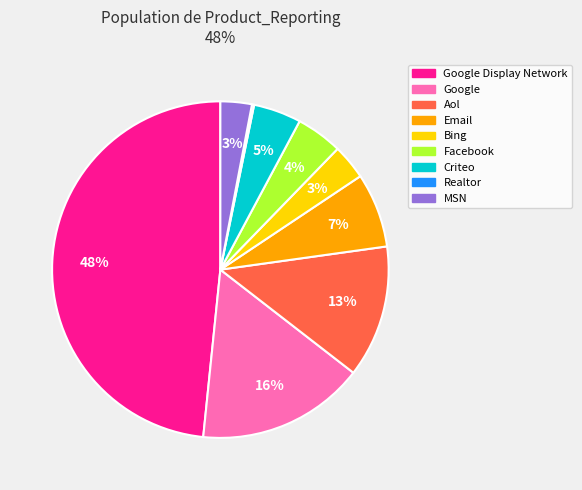

To the nearest percent, what is the difference between the Bing and Google slice percentages?

13%